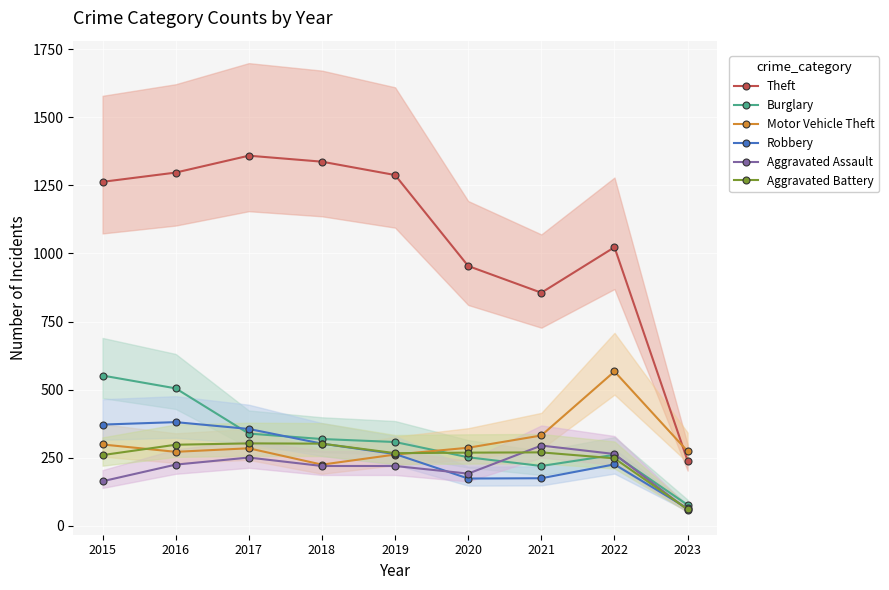

At which category does Aggravated Battery reach its first local peak?

2017